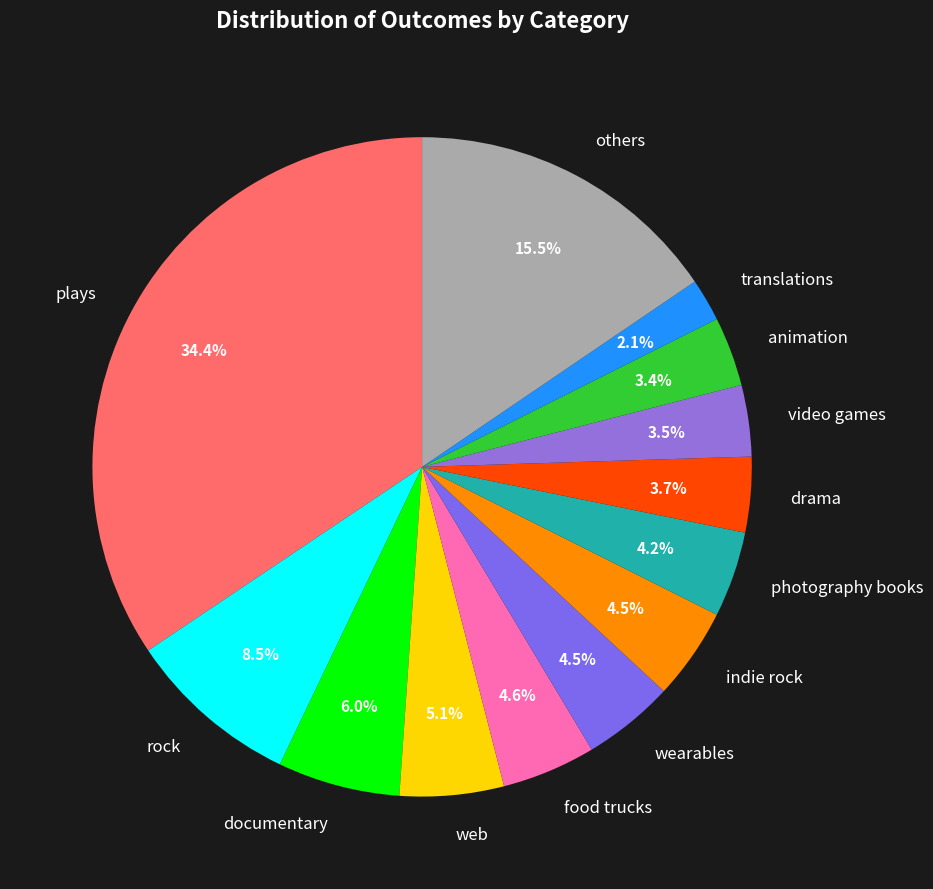

Does drama represent more than half of the total?

No